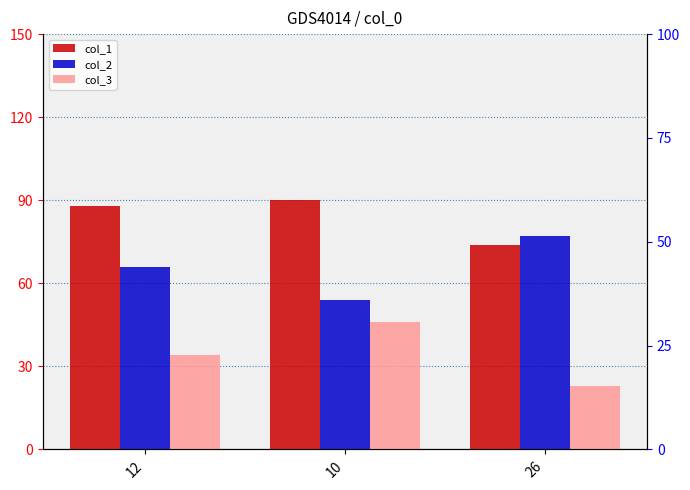

At how many categories does at least one series exceed 36?

3